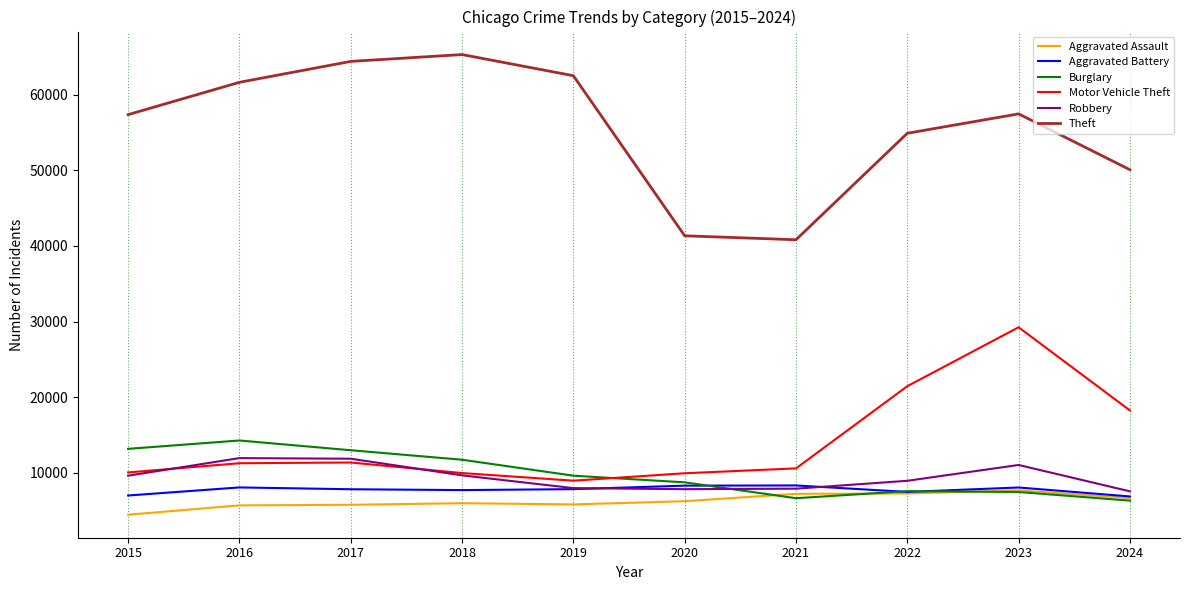

True or false: Aggravated Battery has a value of 7492 at 2022.

True